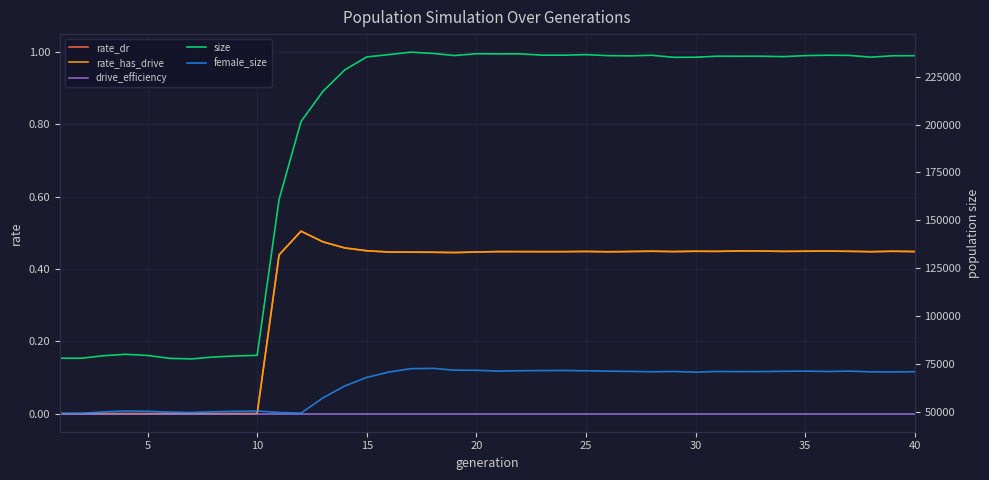

What is the value of the size point at the 23rd from the left?

236213.0